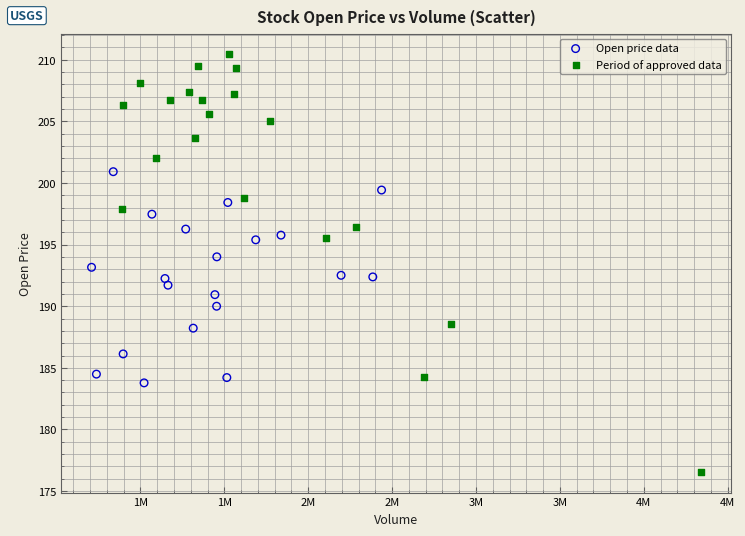

Which series contains the lowest Y value?

Period of approved data